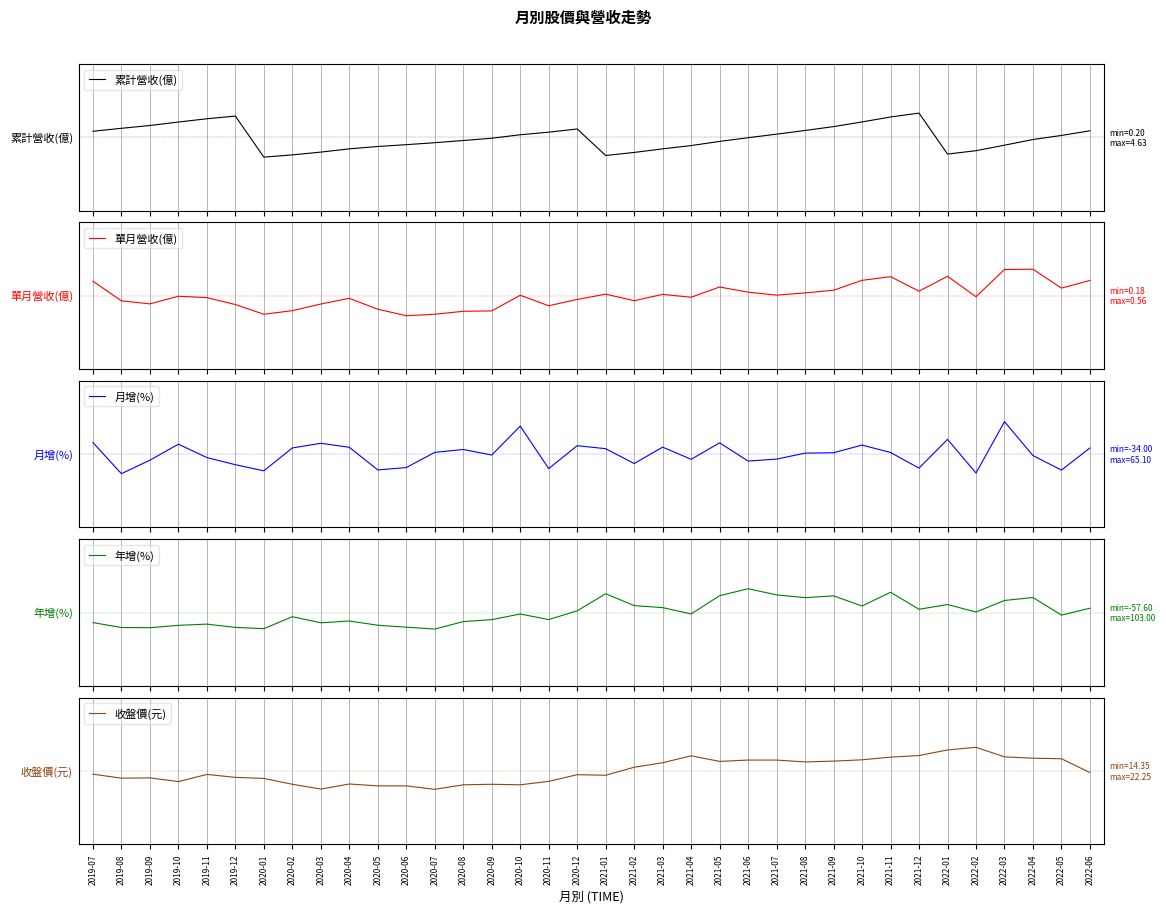

How many series are shown in this chart?

5